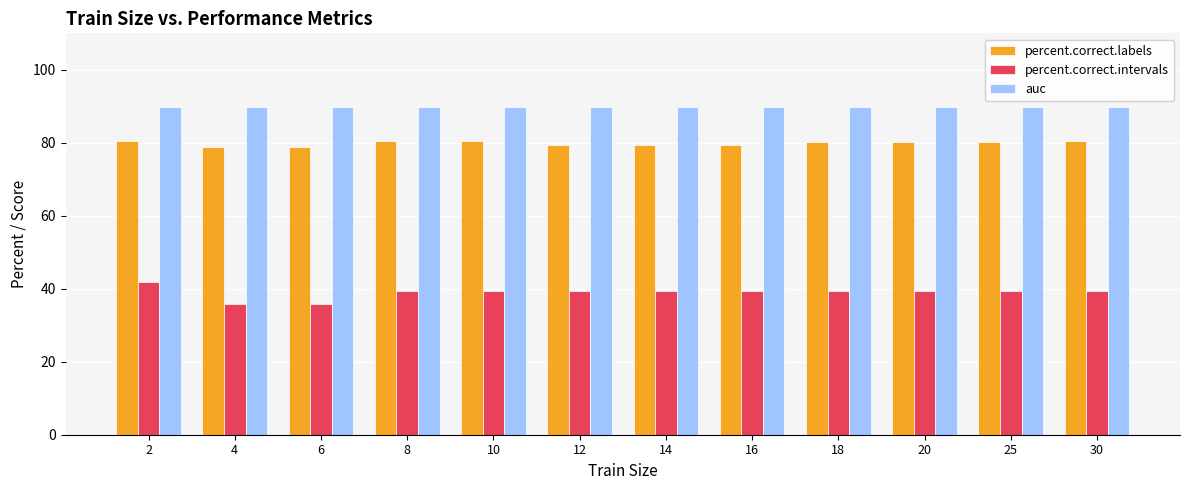

How many distinct data groups are displayed?

3